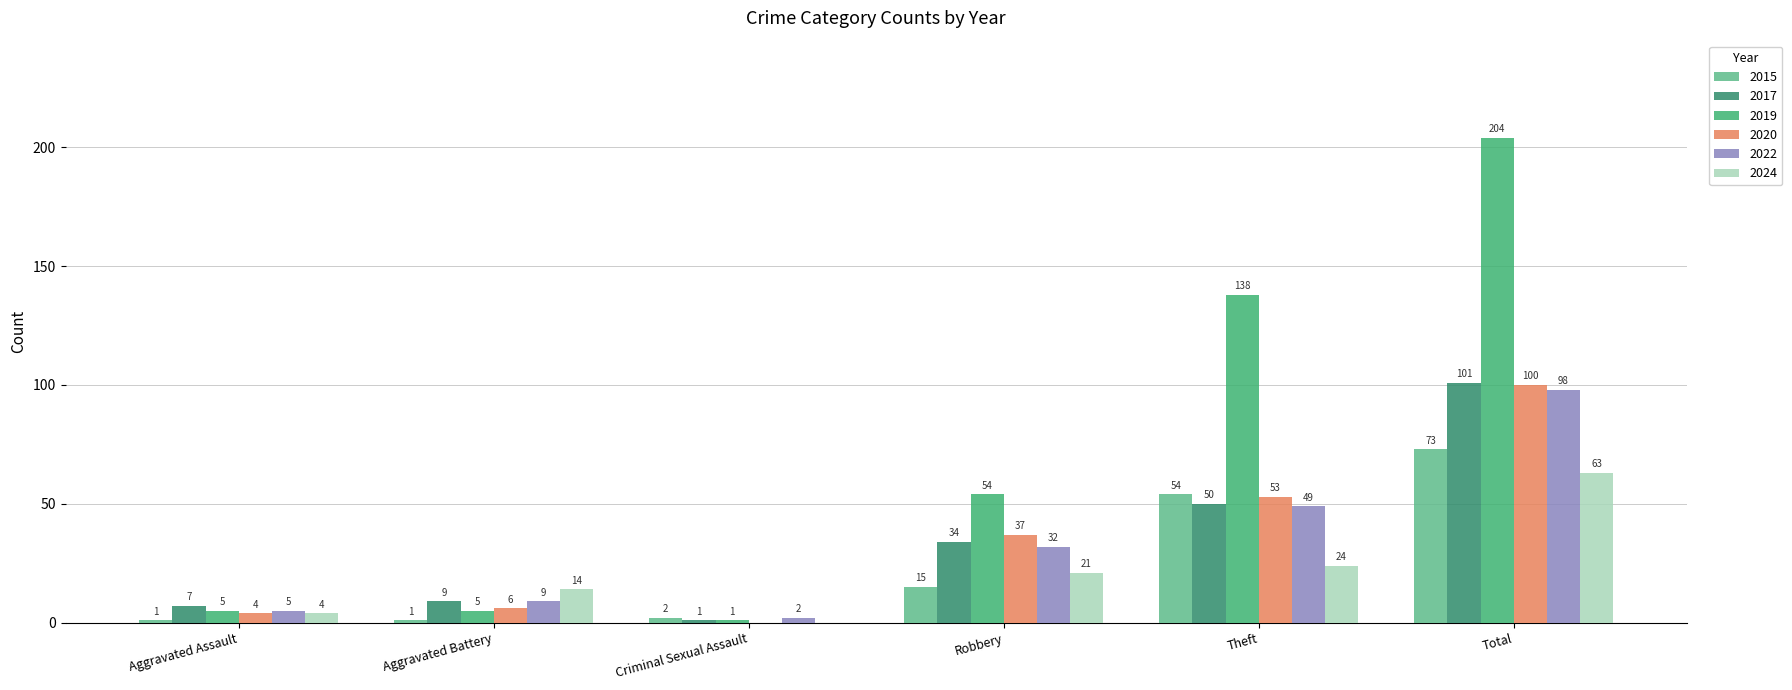

Reading right to left, transcribe all the data shown in this chart.

2015: 73	54	15	2	1	1
2017: 101	50	34	1	9	7
2019: 204	138	54	1	5	5
2020: 100	53	37	0	6	4
2022: 98	49	32	2	9	5
2024: 63	24	21	0	14	4